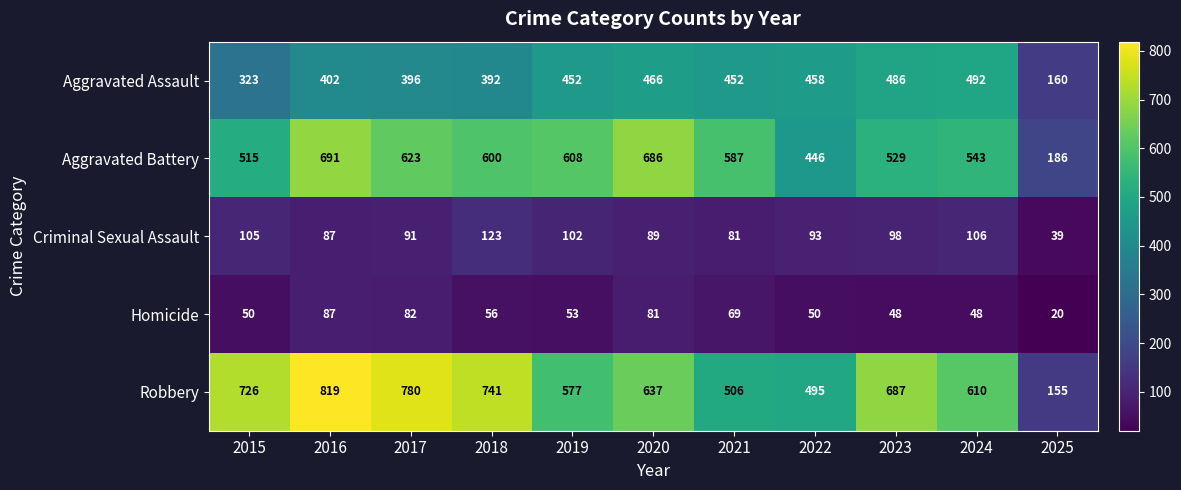

At which category is the sum across all series the highest?

2016